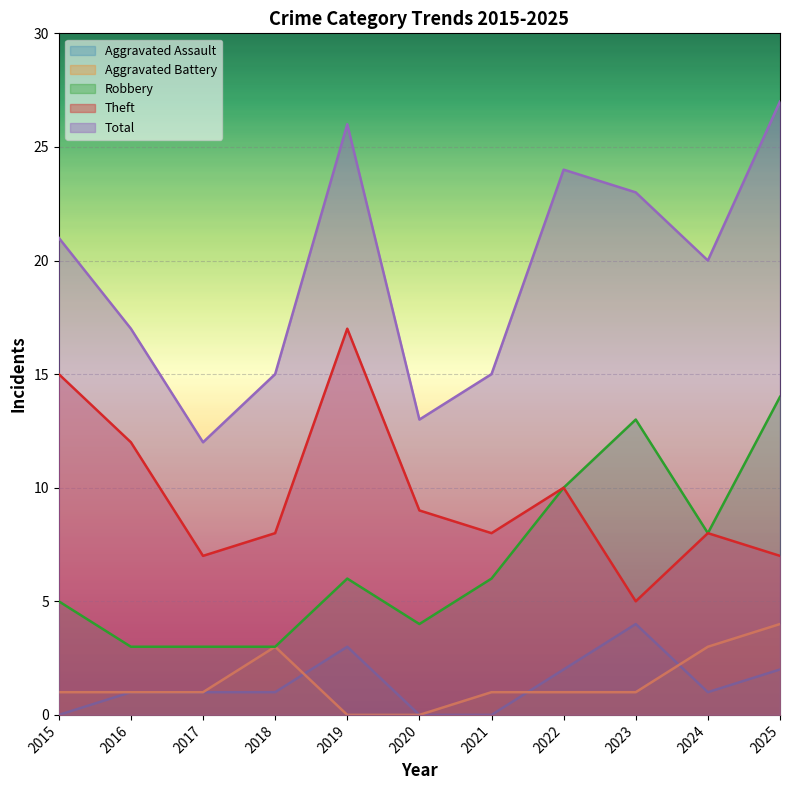

What is the value of the Theft point at the 8th from the left?

10